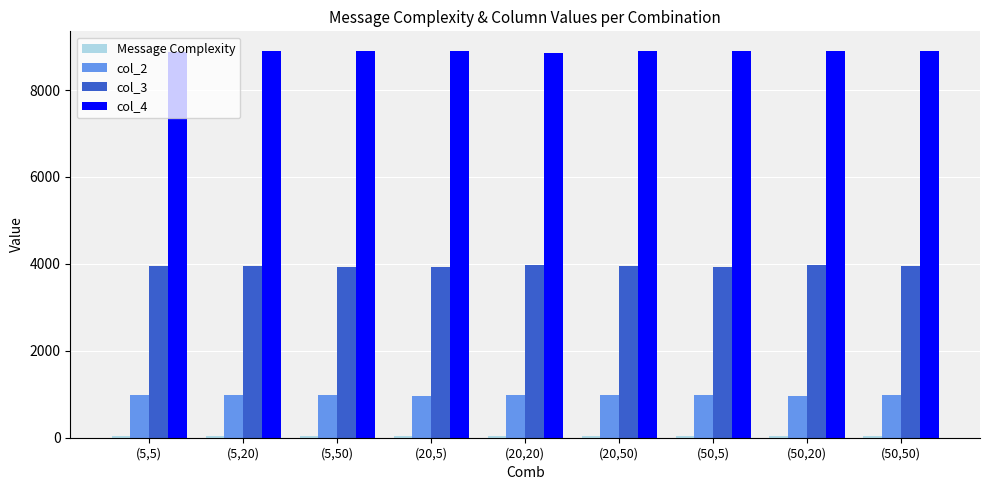

What is the difference between the col_3 values at (50,20) and (5,50)?

36